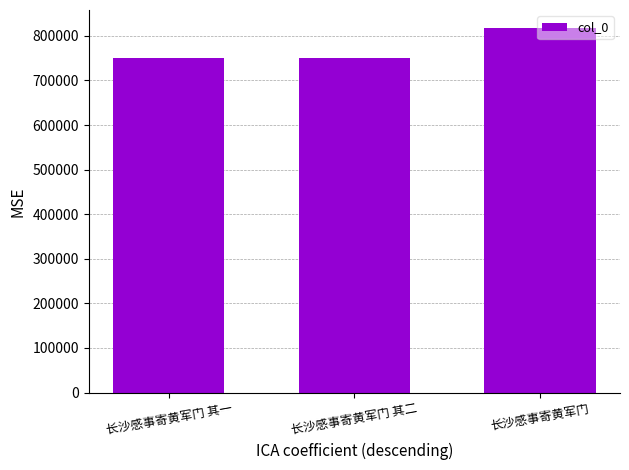

Which label corresponds to the largest value in the chart?

长沙感事寄黄军门